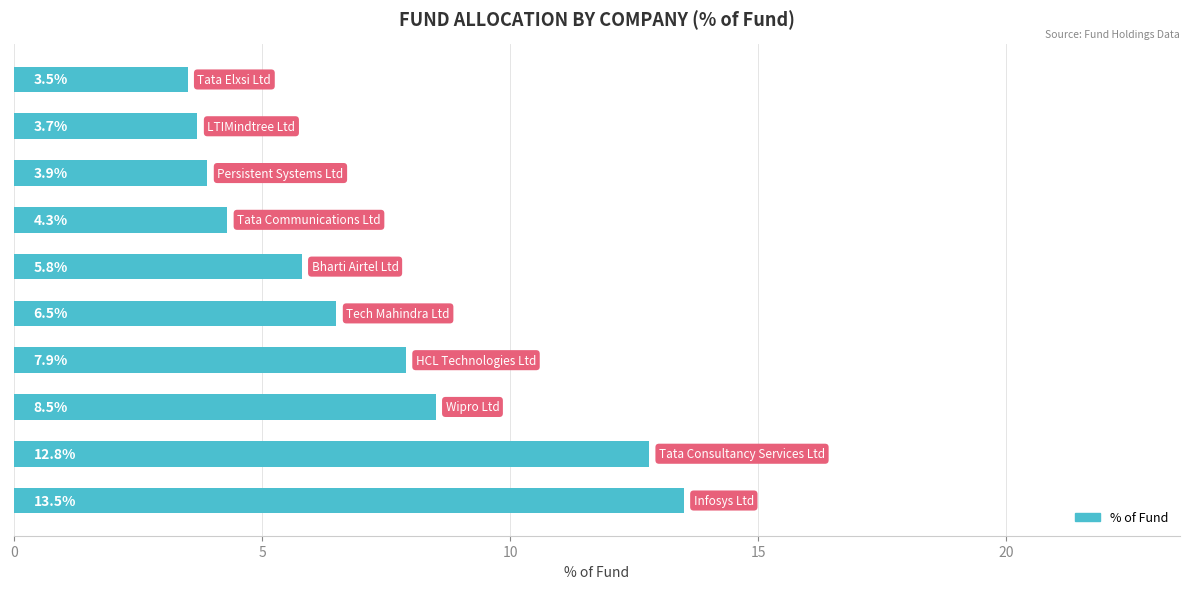

What is the smallest value displayed?

3.5